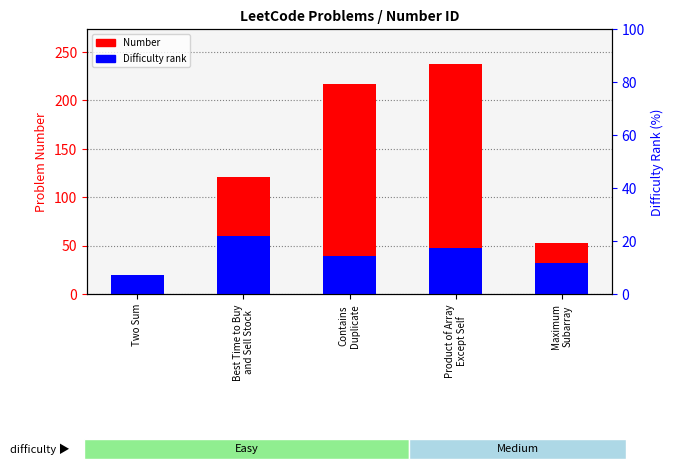

How many values in the Difficulty rank series are below 39?

2